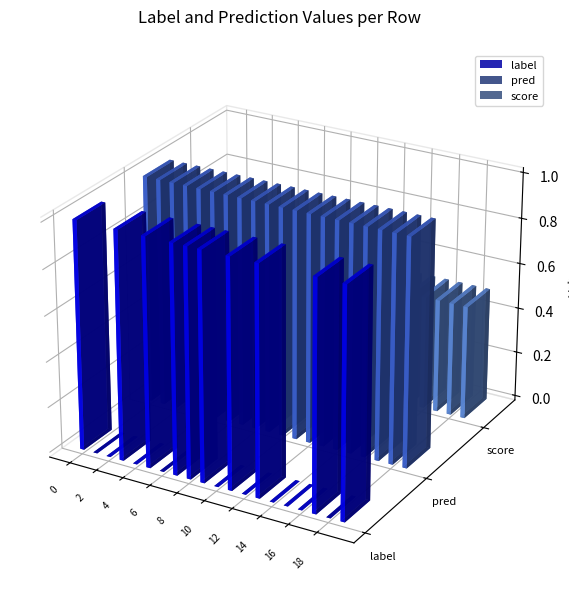

The value of label at 1 is -0.4. True or false?

False